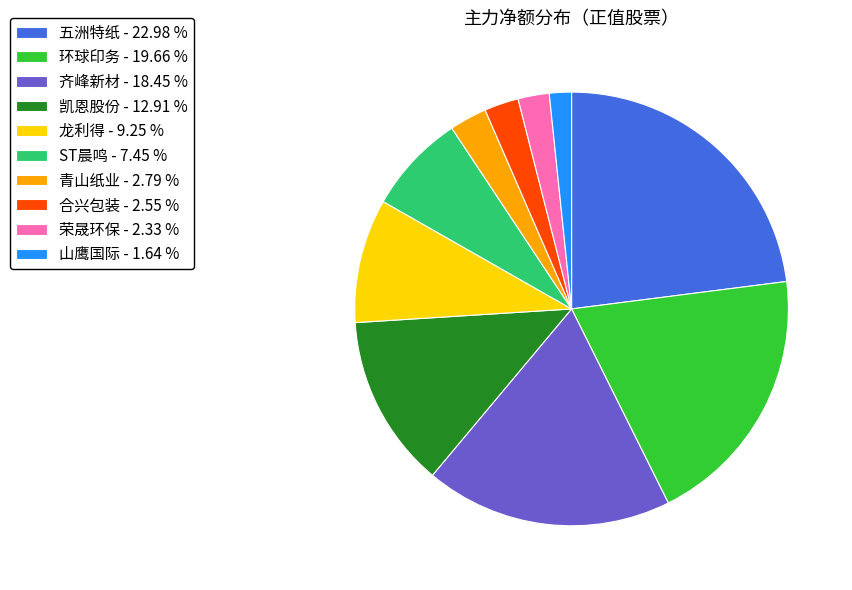

What is the ratio of the value at 五洲特纸 to the value at 合兴包装?

9.0